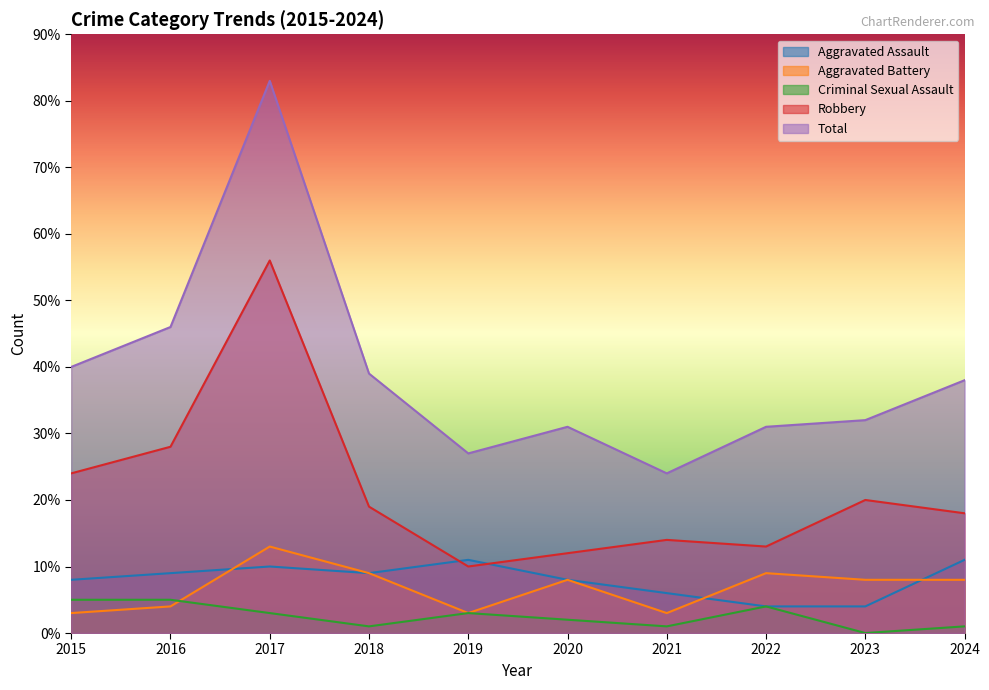

What is the difference between the highest and lowest values at 2022?

27